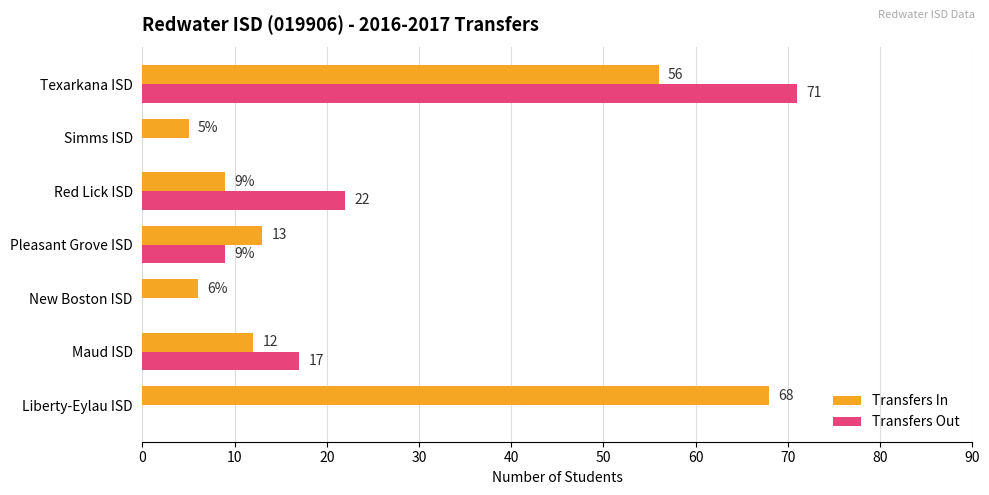

What is the sum of all Transfers In values?

169